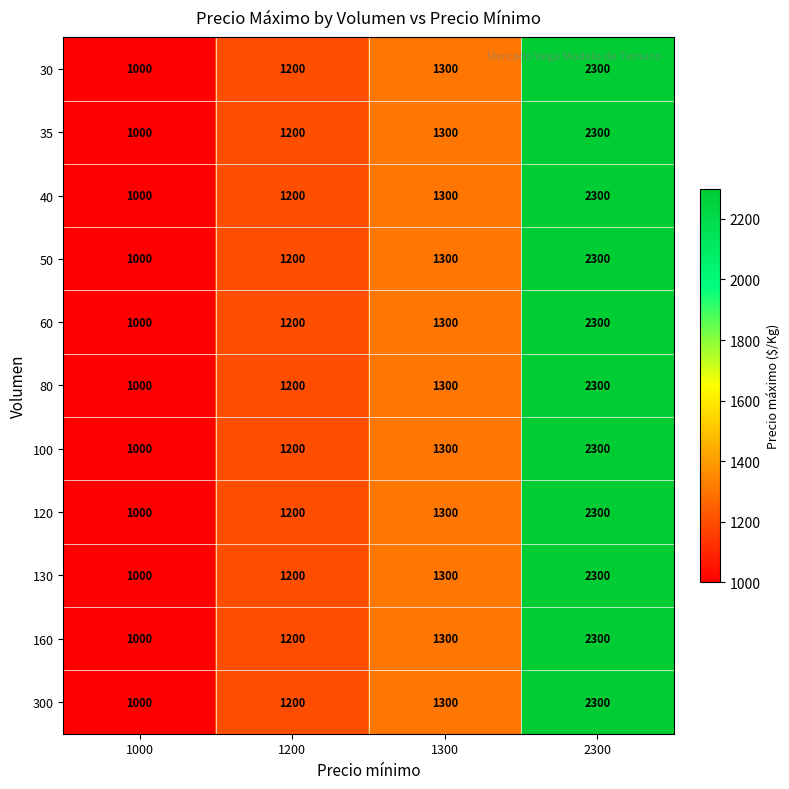

Which label corresponds to the largest value in the chart?

2300